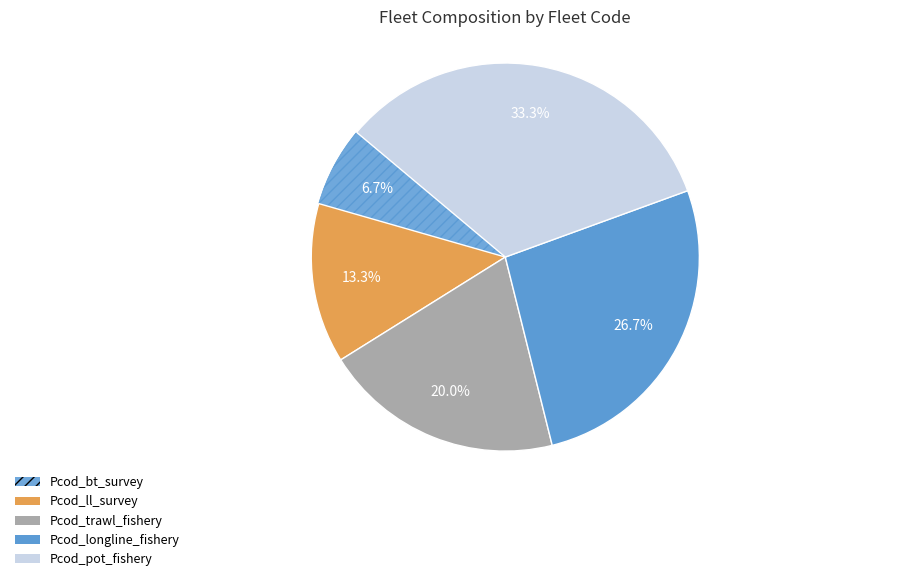

True or false: Pcod_ll_survey accounts for 26% of the total.

False